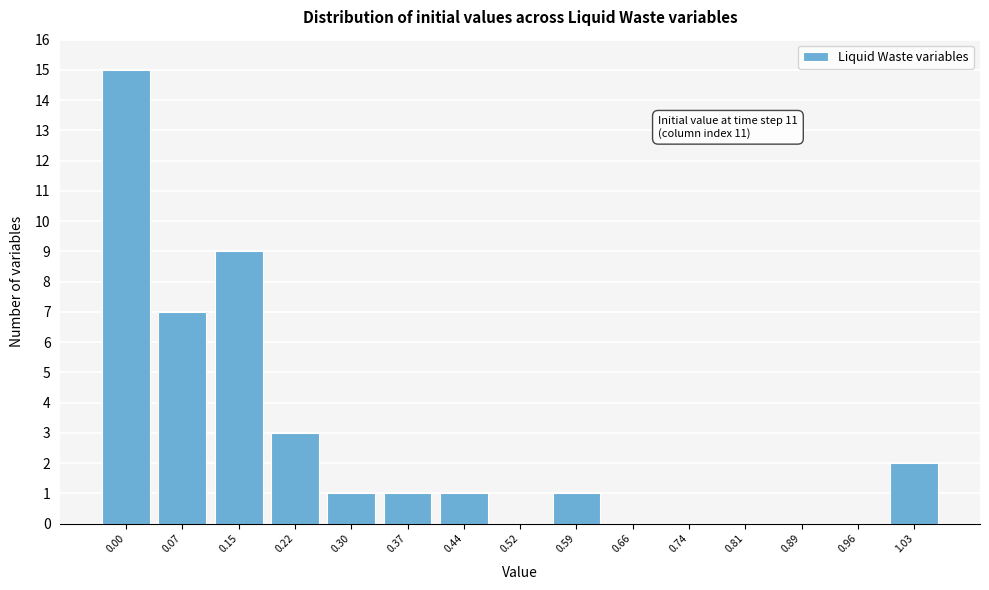

Reading left to right, what are all the values shown in this chart?

0.00=15	0.07=7	0.15=9	0.22=3	0.30=1	0.37=1	0.44=1	0.52=0	0.59=1	0.66=0	0.74=0	0.81=0	0.89=0	0.96=0	1.03=2